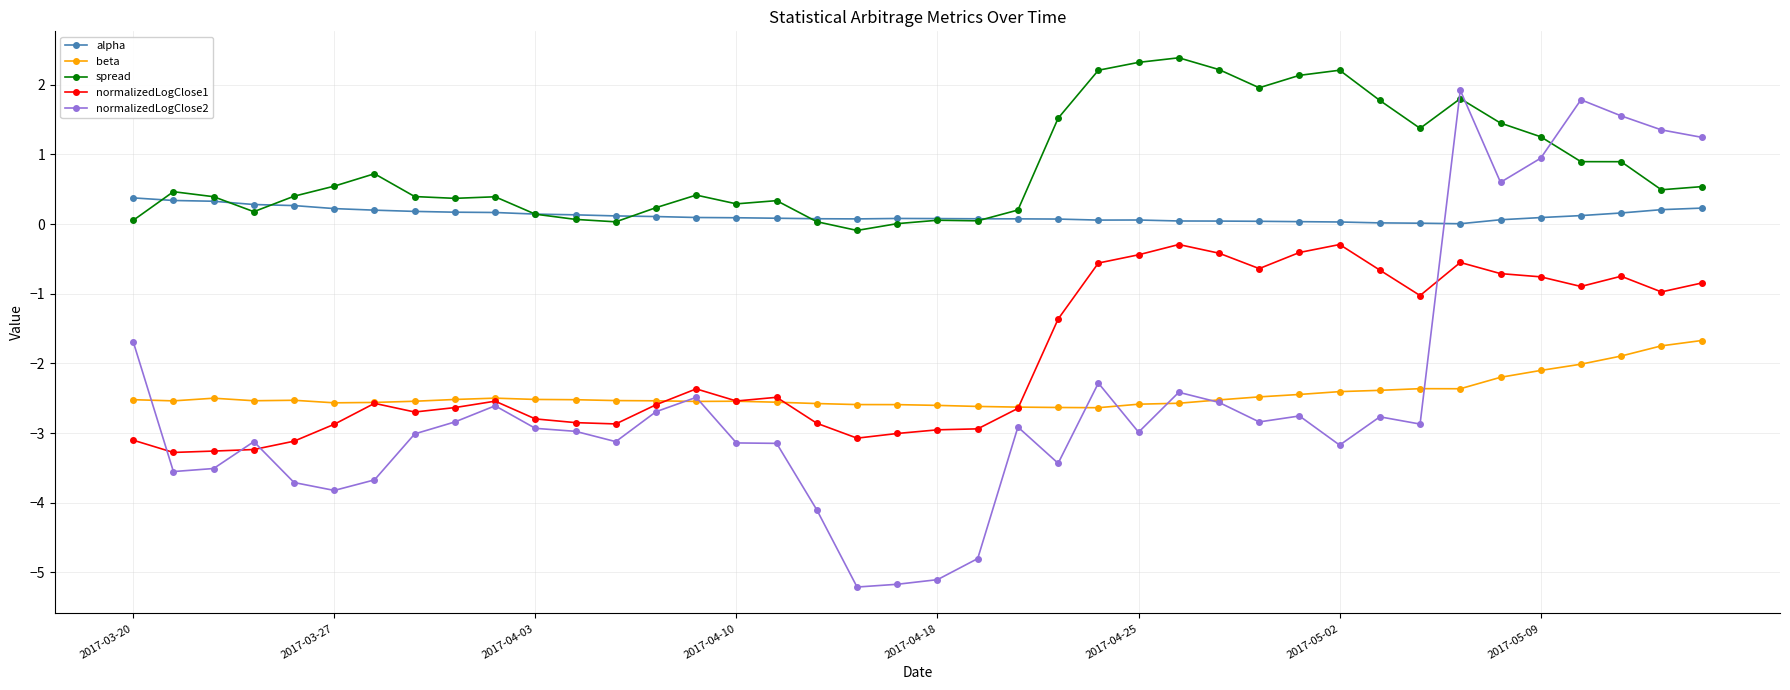

Rank the series by their maximum value, from highest to lowest.

spread, normalizedLogClose2, alpha, normalizedLogClose1, beta